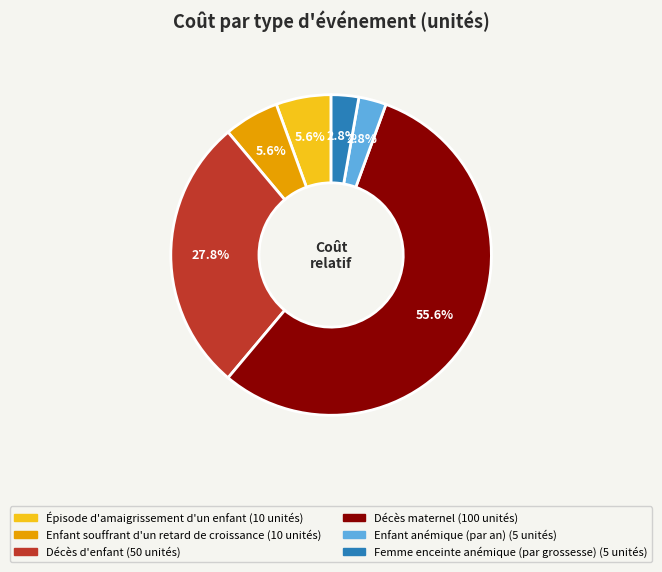

Combined, do Enfant souffrant d'un retard de croissance and Épisode d'amaigrissement d'un enfant account for over 50%?

No